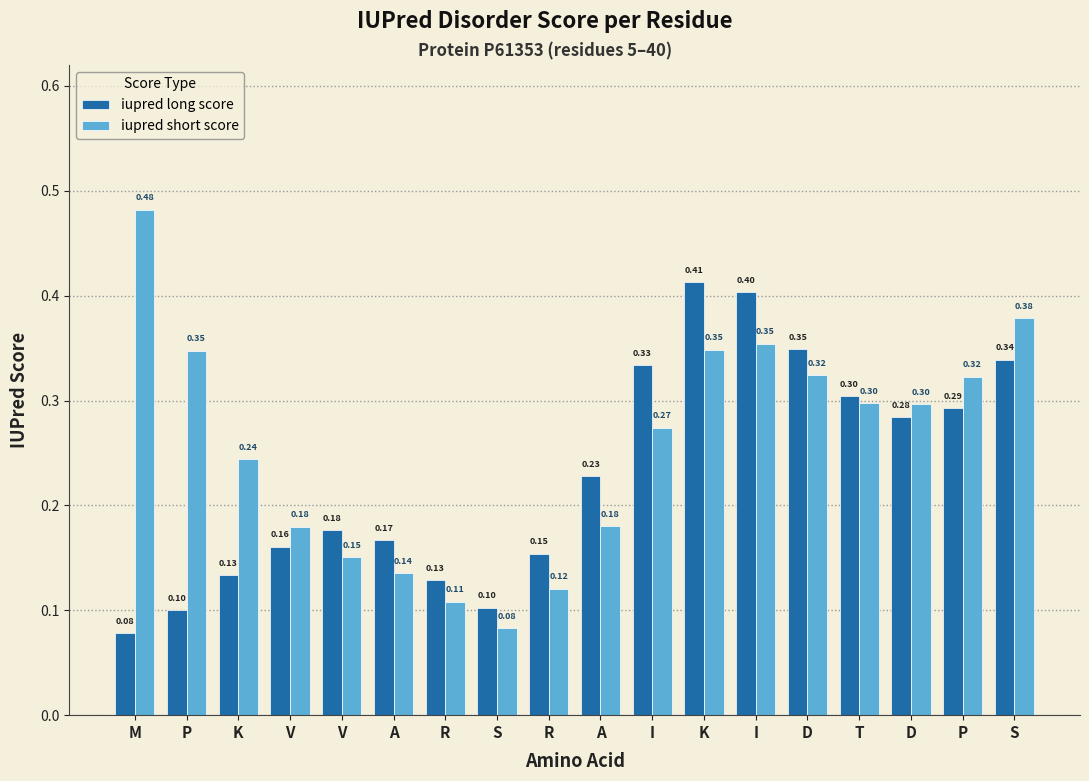

What is the maximum value shown in the chart?

0.5